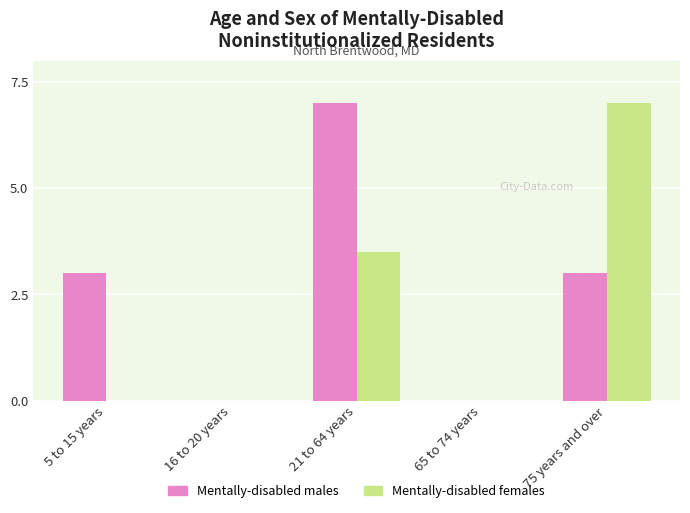

What is the maximum value shown in the chart?

7.0